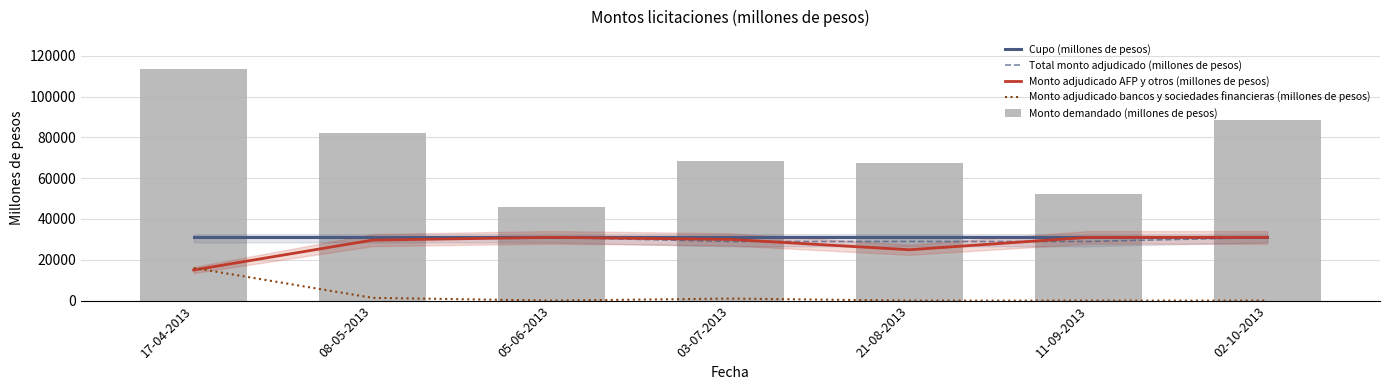

The Cupo (millones de pesos) series shows 31000.0 at 02-10-2013. True or false?

True